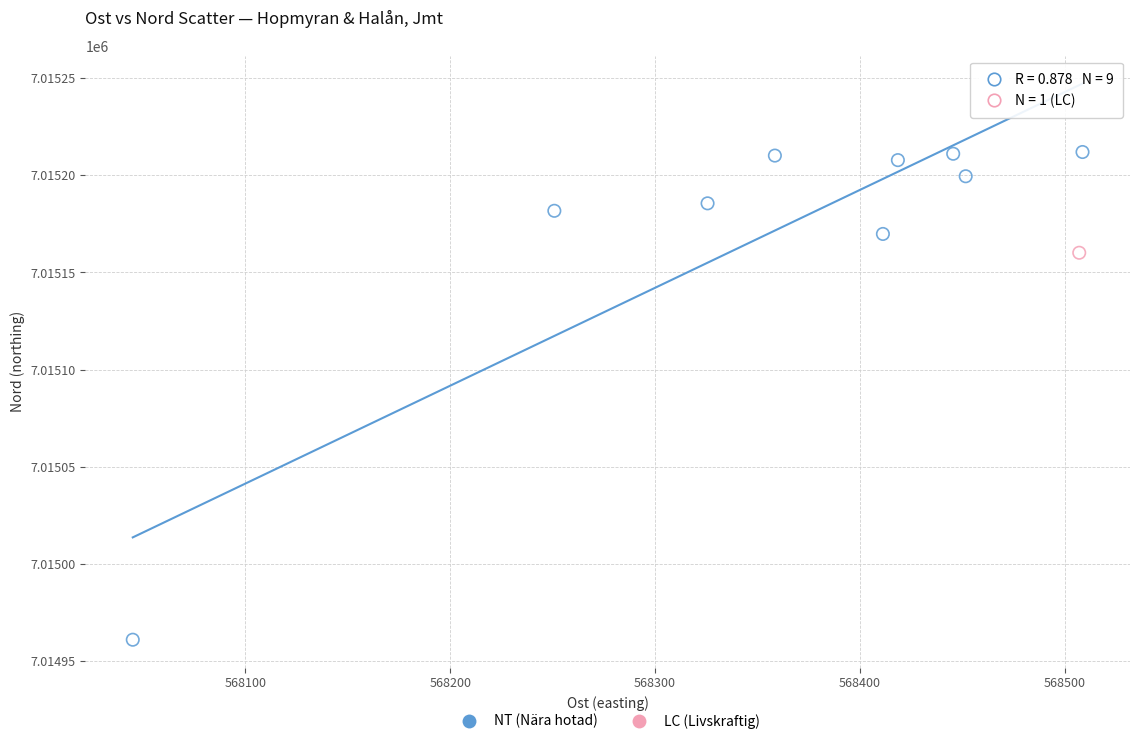

What are all the series names shown in the legend?

NT (Nära hotad), LC (Livskraftig)